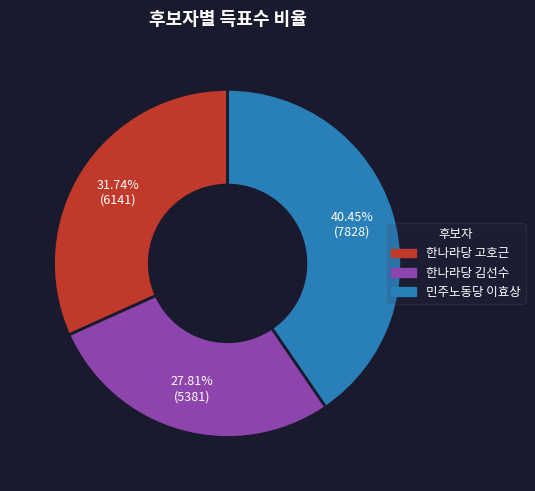

Rank the categories by value from lowest to highest.

한나라당 김선수, 한나라당 고호근, 민주노동당 이효상